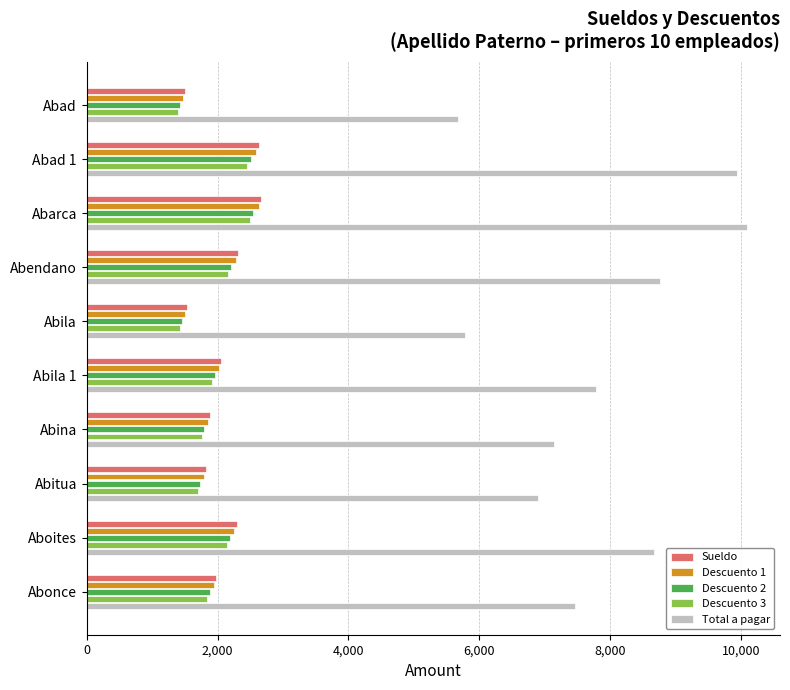

What is the maximum value for Descuento 2?

2542.9